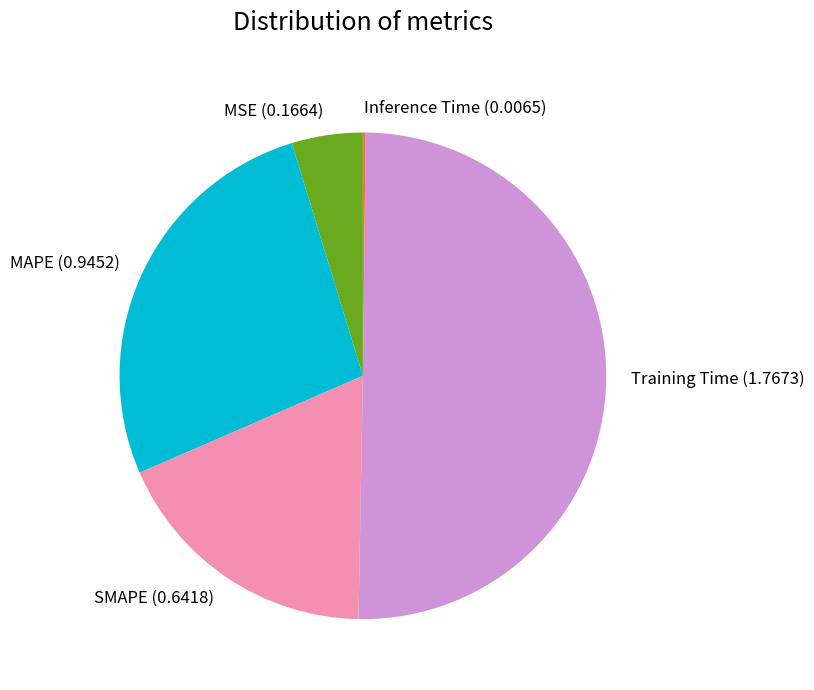

Which slice is the largest?

Training Time